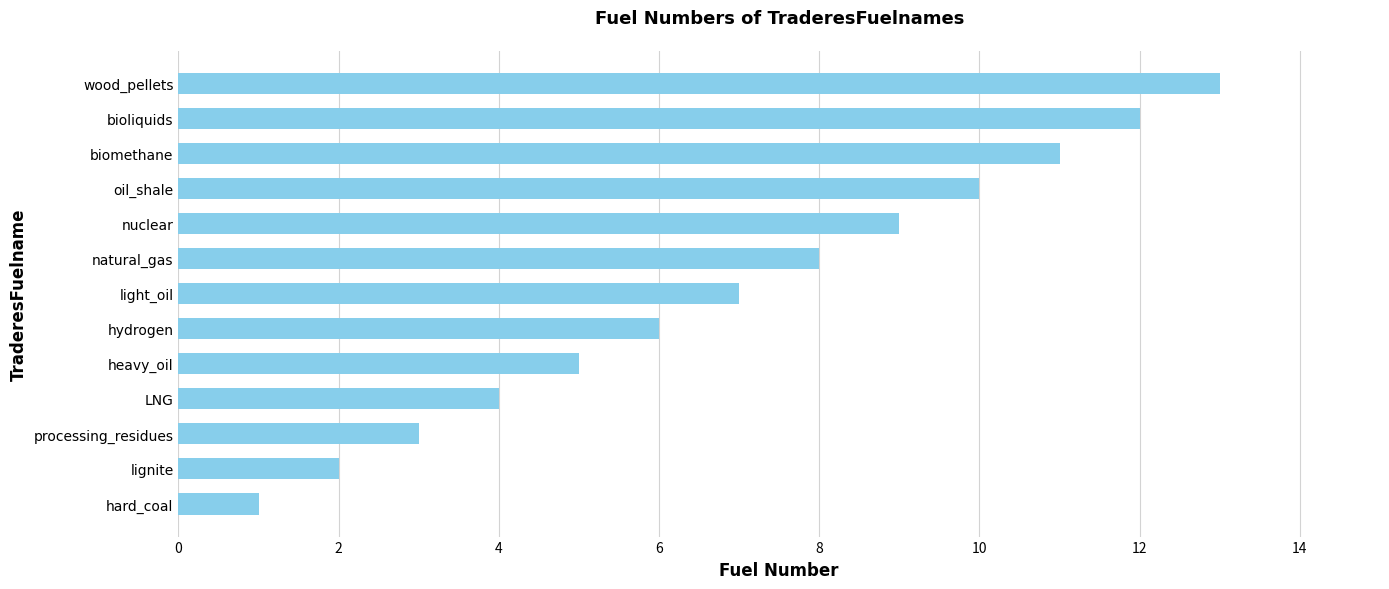

Which has a higher value, lignite or LNG?

LNG